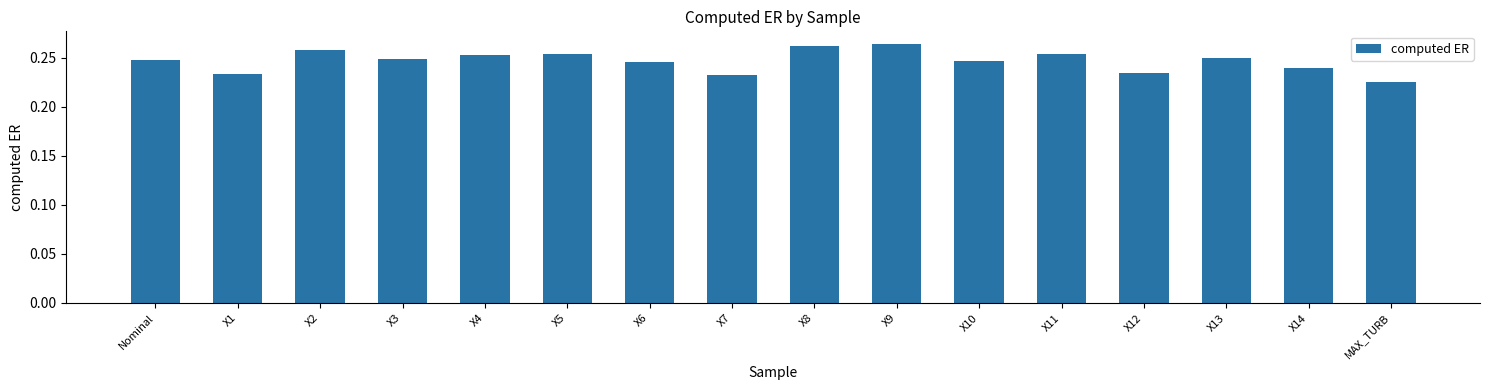

What is the label of the 5th bar from the left?

X4